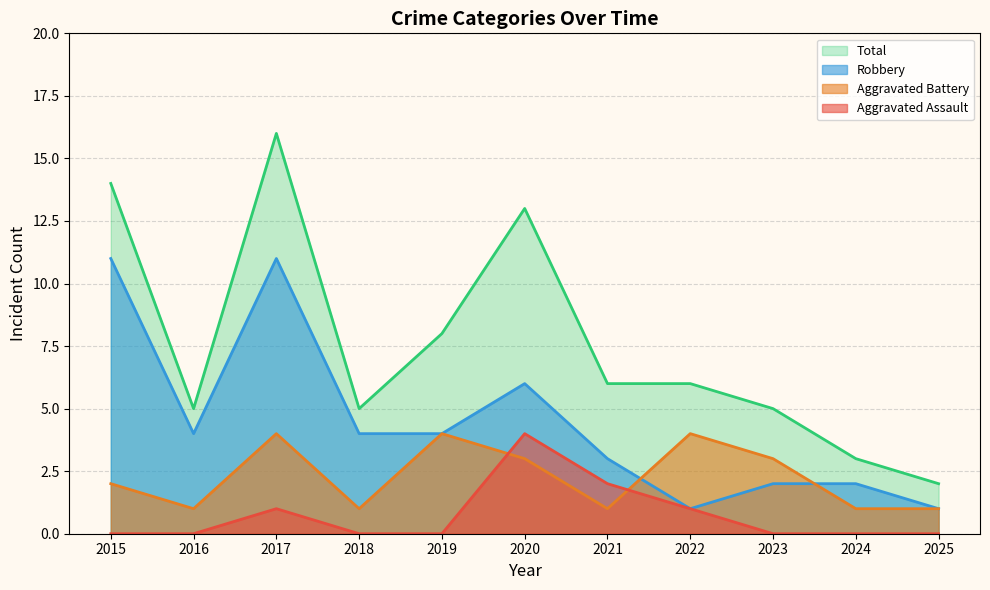

List the series in order of their peak value, highest first.

Total, Robbery, Aggravated Assault, Aggravated Battery